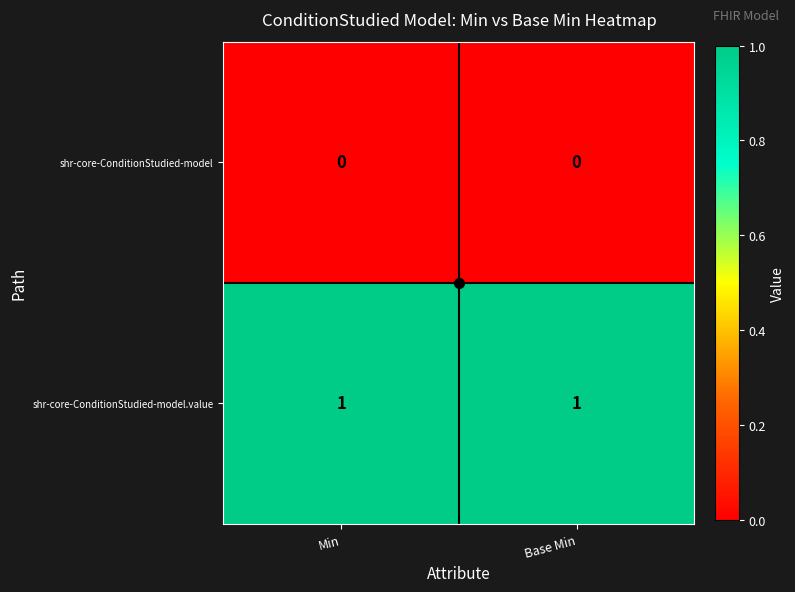

True or false: shr-core-ConditionStudied-model has a value of 0 at Min.

True